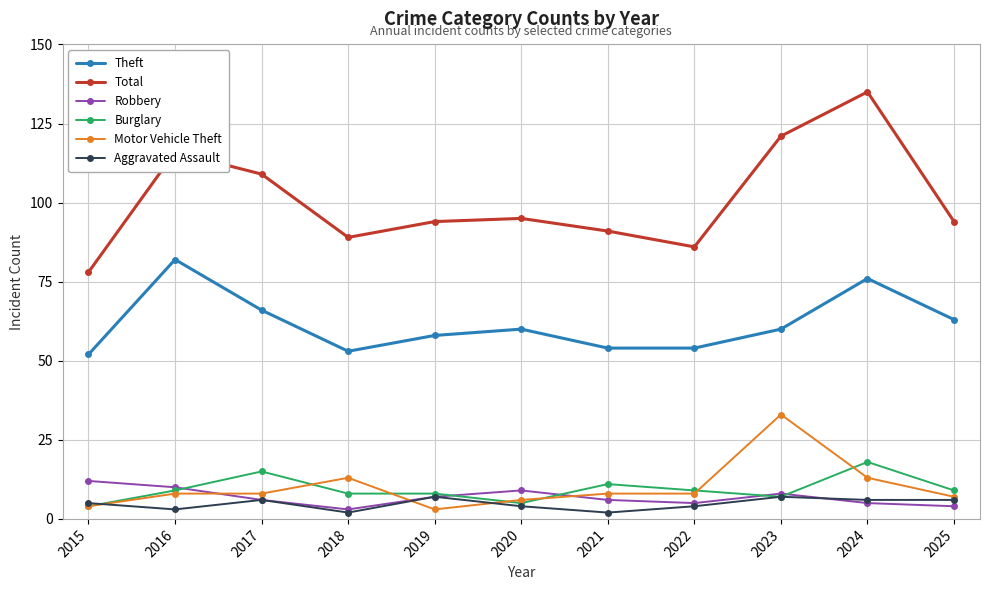

Reading right to left, list all the values displayed in this chart.

Theft: 2025=63	2024=76	2023=60	2022=54	2021=54	2020=60	2019=58	2018=53	2017=66	2016=82	2015=52
Total: 2025=94	2024=135	2023=121	2022=86	2021=91	2020=95	2019=94	2018=89	2017=109	2016=116	2015=78
Robbery: 2025=4	2024=5	2023=8	2022=5	2021=6	2020=9	2019=7	2018=3	2017=6	2016=10	2015=12
Burglary: 2025=9	2024=18	2023=7	2022=9	2021=11	2020=5	2019=8	2018=8	2017=15	2016=9	2015=4
Motor Vehicle Theft: 2025=7	2024=13	2023=33	2022=8	2021=8	2020=6	2019=3	2018=13	2017=8	2016=8	2015=4
Aggravated Assault: 2025=6	2024=6	2023=7	2022=4	2021=2	2020=4	2019=7	2018=2	2017=6	2016=3	2015=5